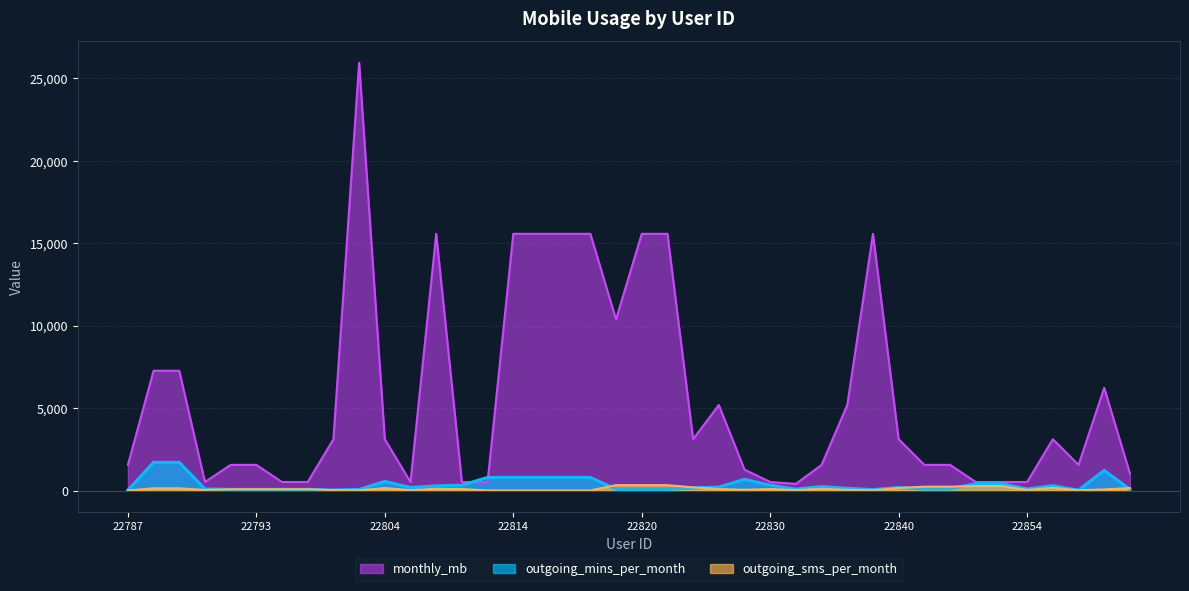

How many values in the outgoing_sms_per_month series are below 79?

17